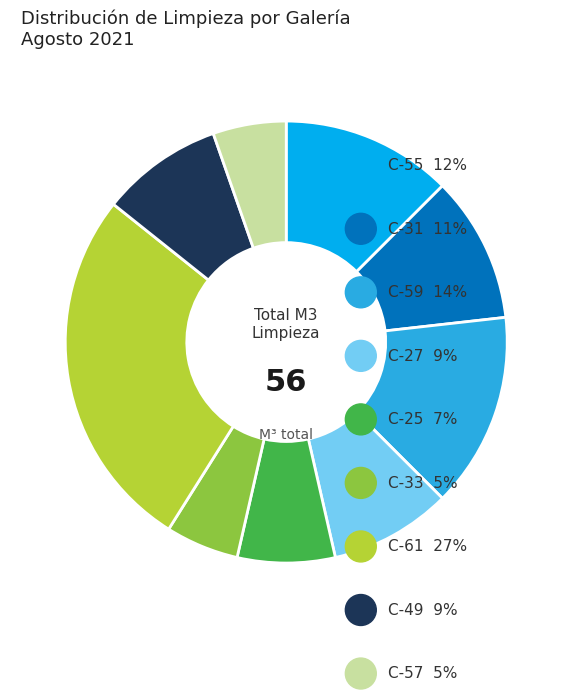

Is the sum of C-49 and C-31 greater than half?

No